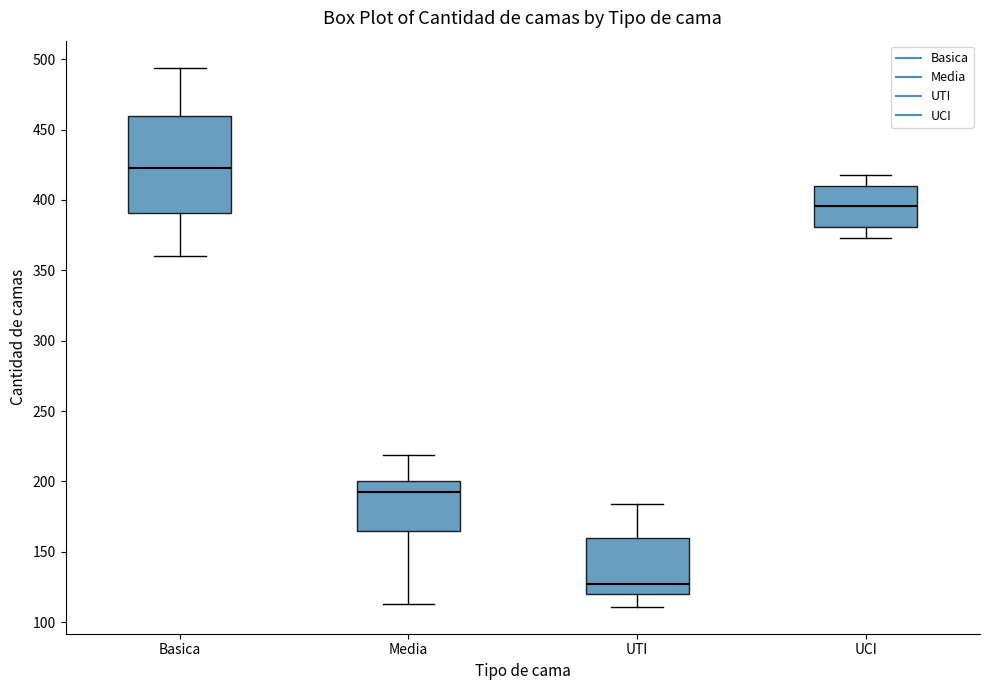

Reading left to right, read every box against the y-axis: the position of its median line, the range the box covers, and the ends of its whiskers. The values are not printed on the chart, so give them approximately, as read against the axis.

Basica: median 425, box 390 to 460, whiskers 360 to 495
Media: median 195, box 165 to 200, whiskers 115 to 220
UTI: median 125, box 120 to 160, whiskers 110 to 185
UCI: median 395, box 380 to 410, whiskers 375 to 420